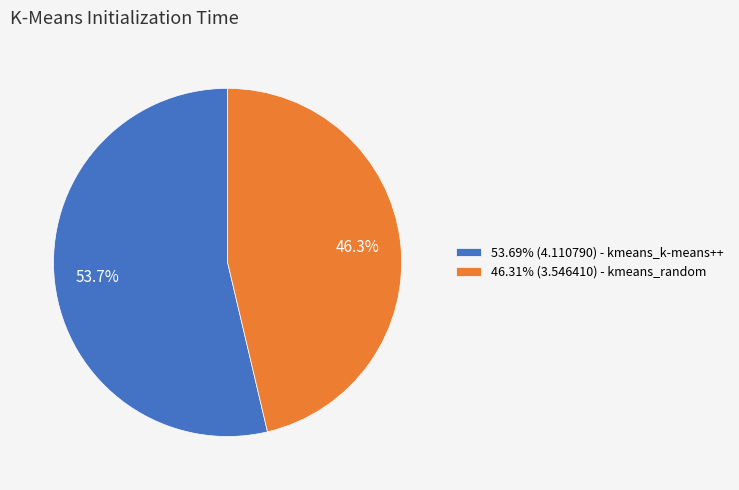

Count the number of slices in the pie.

2